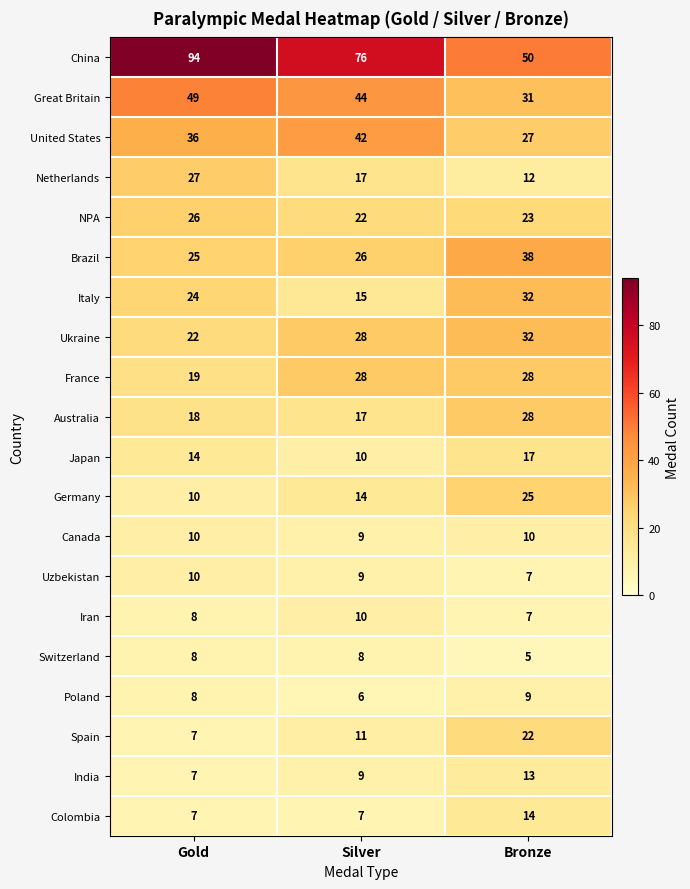

The value of NPA at Gold is 26. True or false?

True